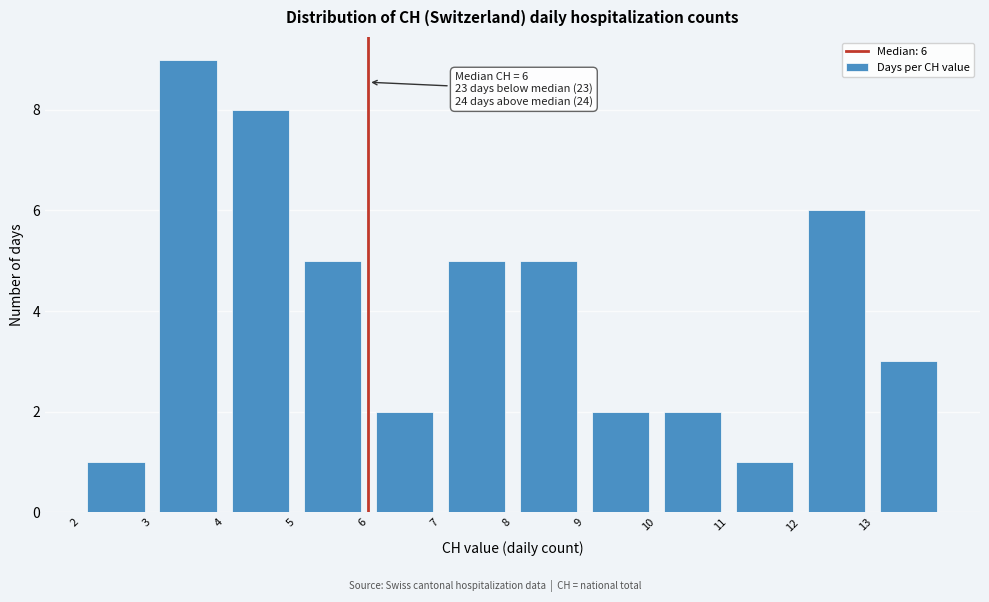

Over which range of the x-axis is the bar tallest?

3 to 4